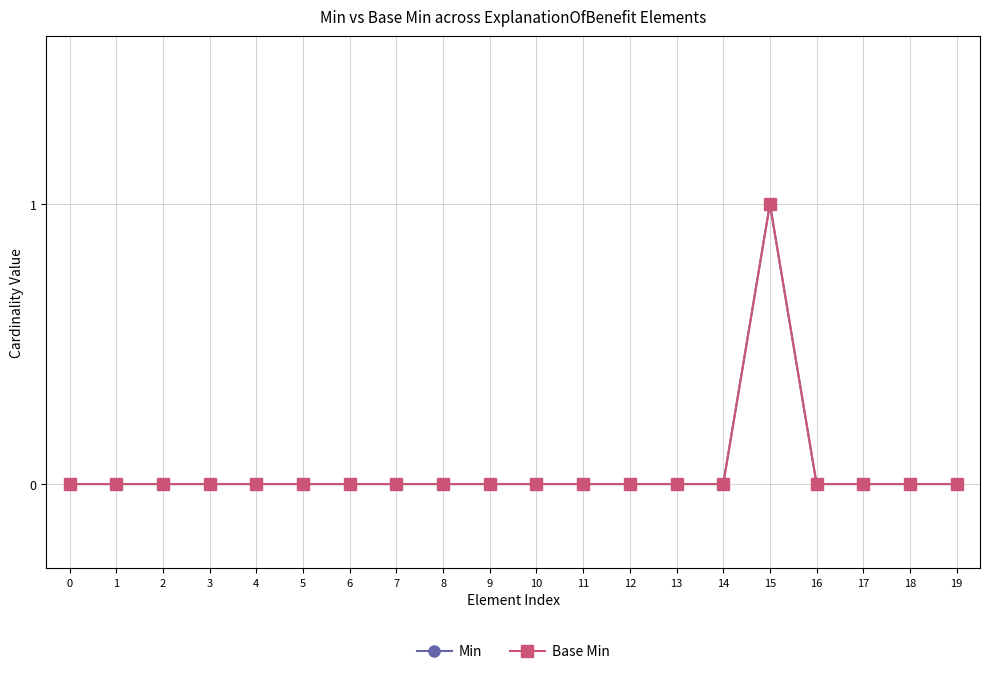

Reading left to right, transcribe all the data shown in this chart.

Min: 0=0	1=0	2=0	3=0	4=0	5=0	6=0	7=0	8=0	9=0	10=0	11=0	12=0	13=0	14=0	15=1	16=0	17=0	18=0	19=0
Base Min: 0=0	1=0	2=0	3=0	4=0	5=0	6=0	7=0	8=0	9=0	10=0	11=0	12=0	13=0	14=0	15=1	16=0	17=0	18=0	19=0